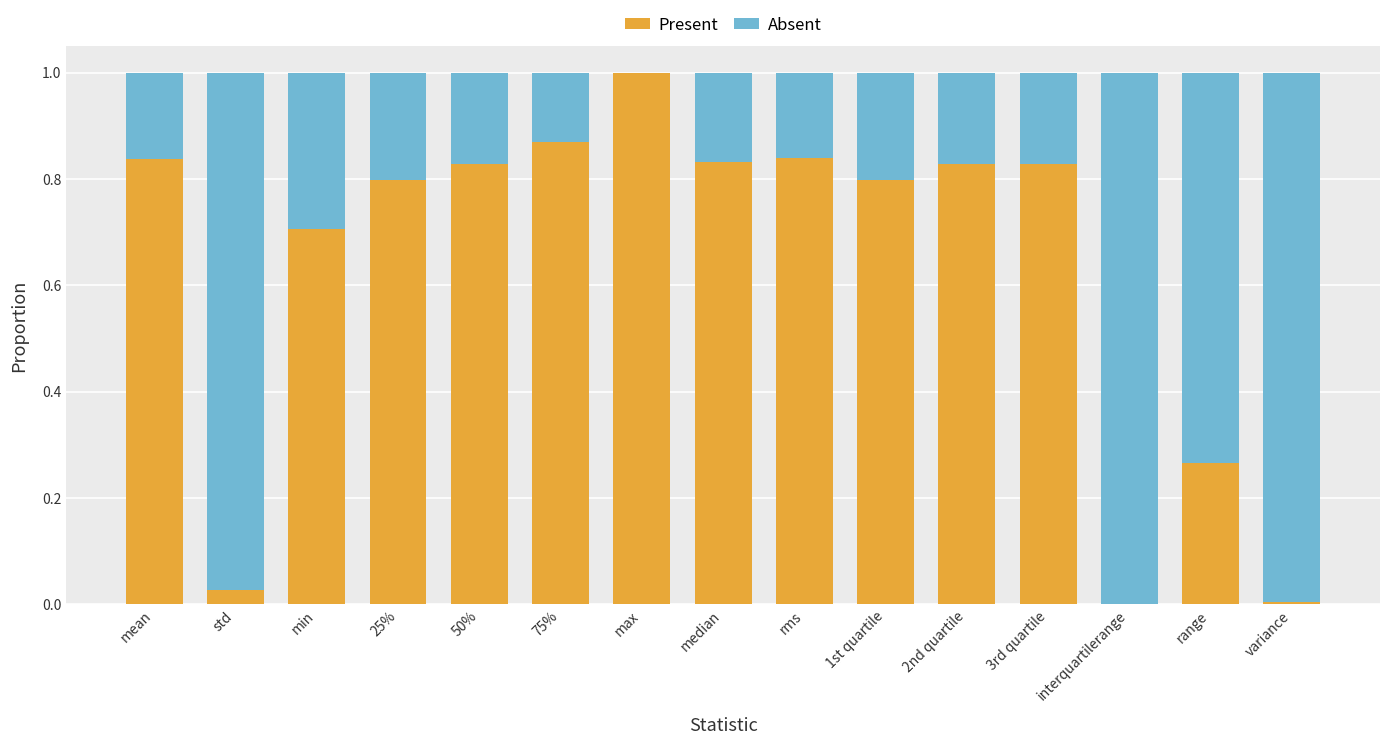

True or false: Present has a value of 0.8 at rms.

True